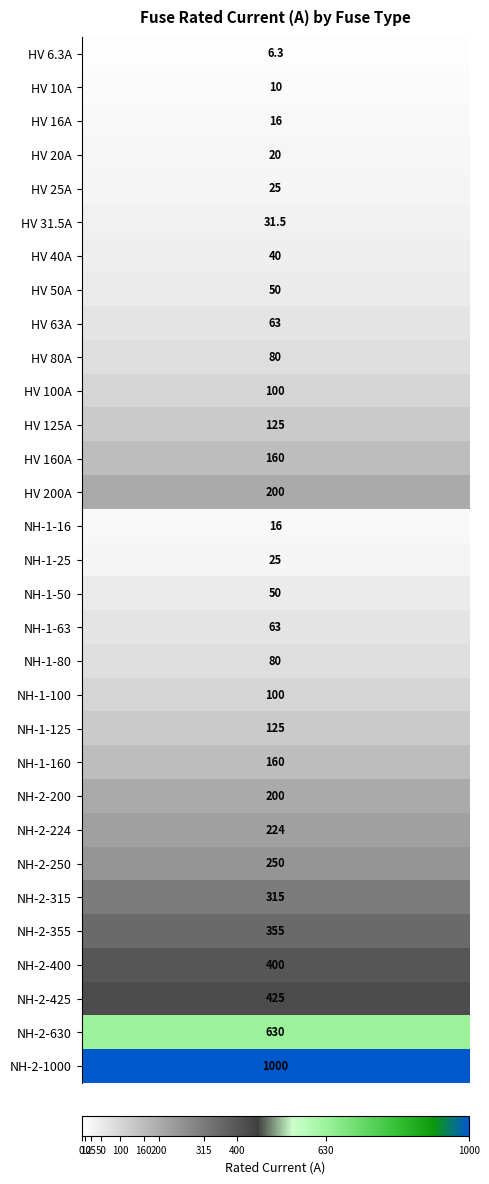

Where does the data first go above 100?

11